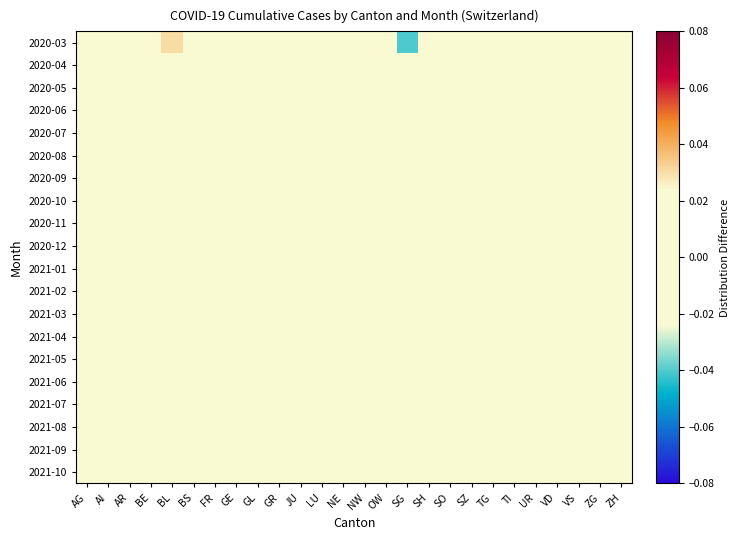

List the series in order of their peak value, highest first.

2020-03, 2020-05, 2020-04, 2020-06, 2020-07, 2020-08, 2021-10, 2021-09, 2021-08, 2021-07, 2021-06, 2020-09, 2021-05, 2020-10, 2021-01, 2020-12, 2021-04, 2021-02, 2021-03, 2020-11